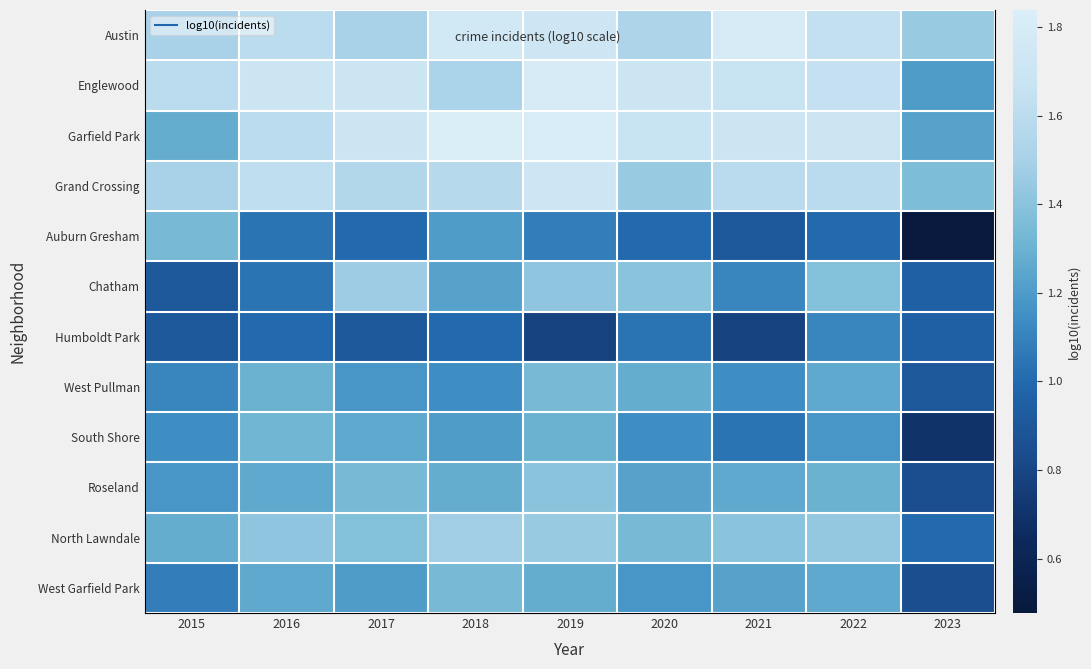

Is it true that West Pullman equals 1.1 at 2018?

True